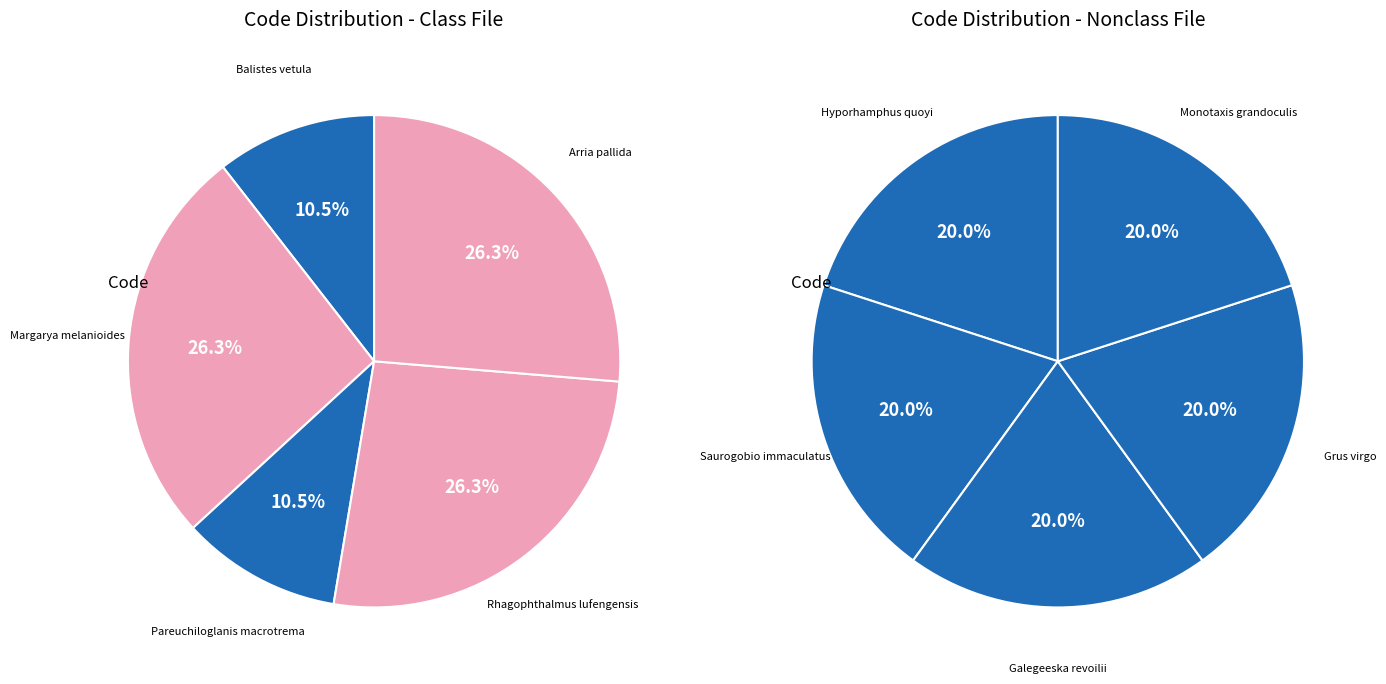

Is it true that Hyporhamphus quoyi is 1% of the pie?

False